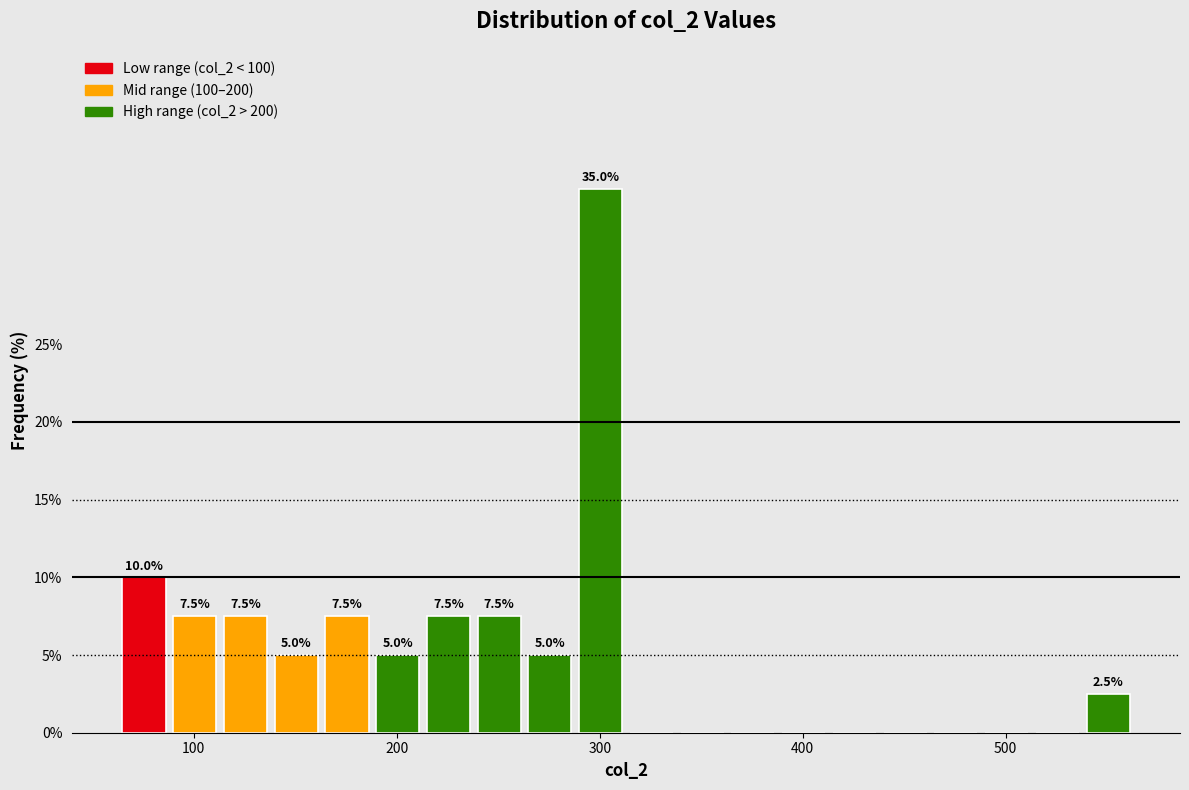

Around what value on the x-axis is the tallest bar? Give the approximate position of its centre, as read against the axis.

300